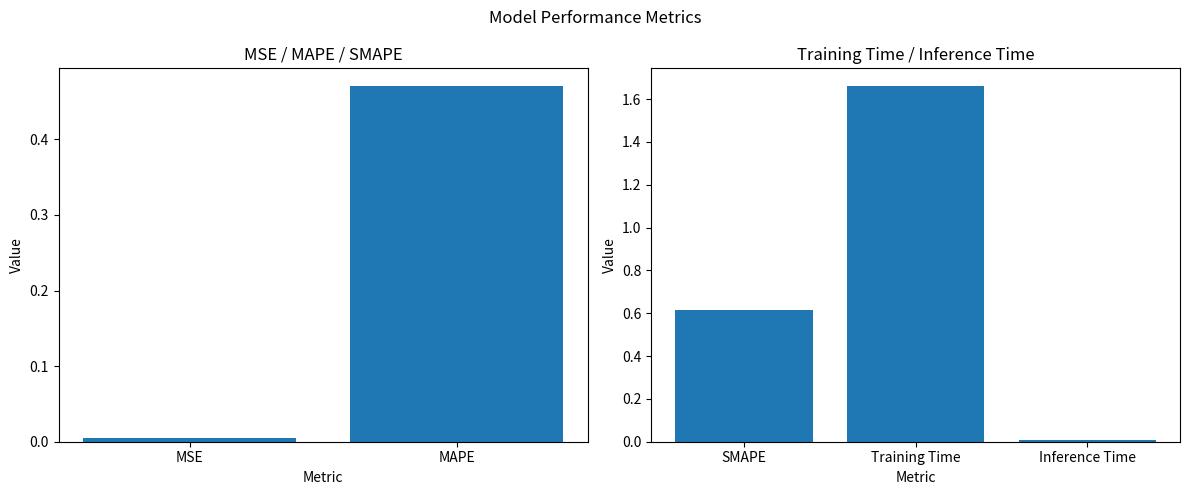

At which label is the value closest to 0?

MSE